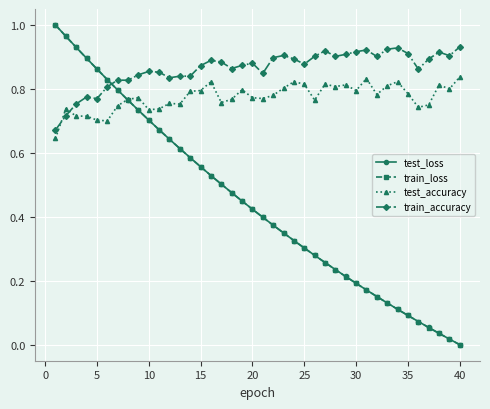

Which series ends up on top after the final intersection of test_accuracy and train_accuracy?

train_accuracy